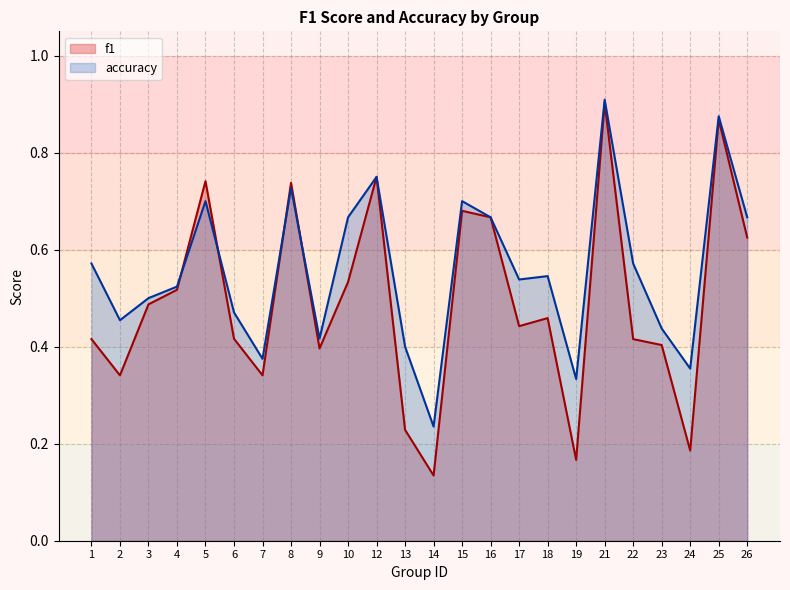

True or false: f1 and accuracy cross at least once.

True